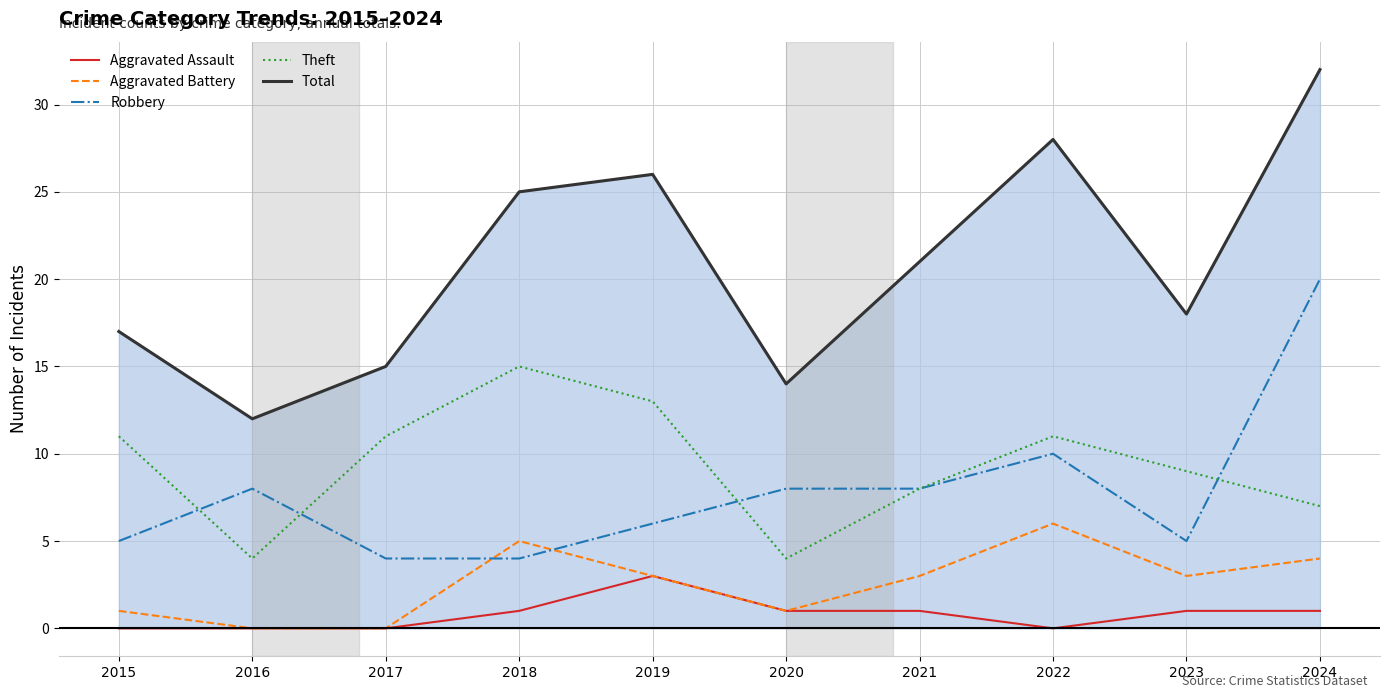

At which label does Aggravated Assault reach its minimum?

2015